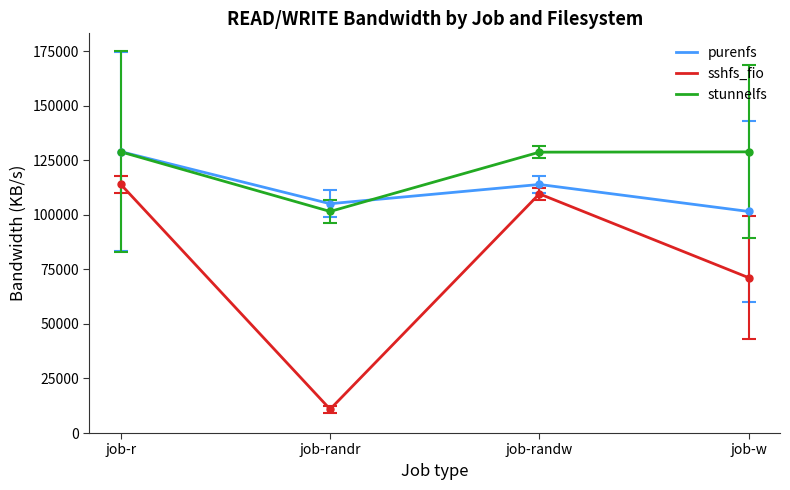

Read the purenfs value at job-r.

128904